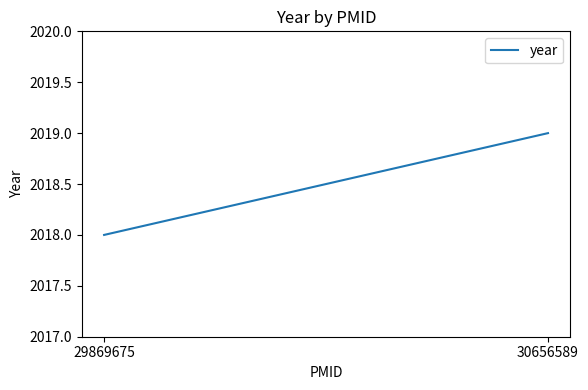

What is the difference between the values at 30656589 and 29869675?

1